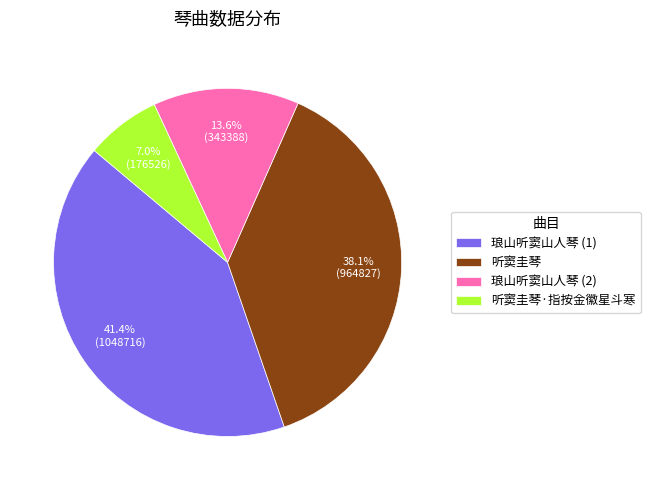

Is there any slice that represents more than half of the pie?

No